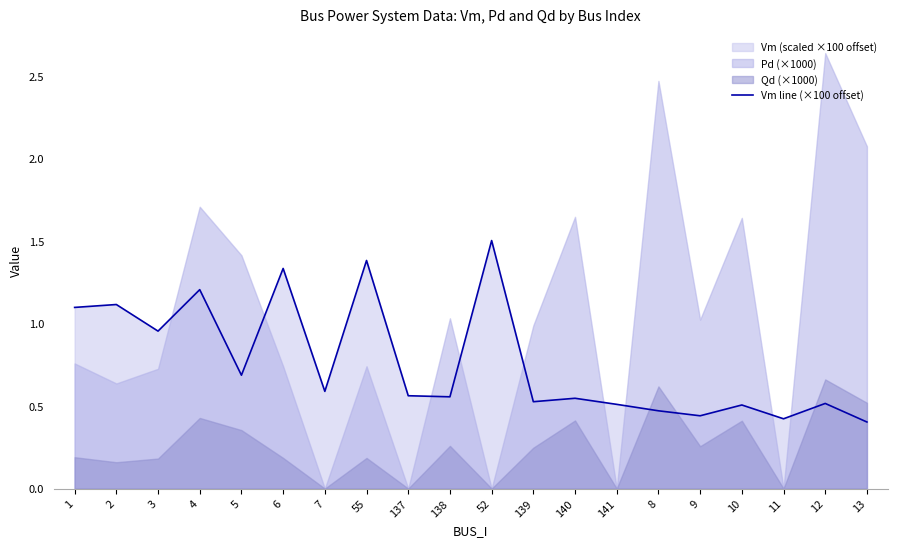

Reading right to left, extract all data points from this chart.

0.4	0.5	0.4	0.5	0.4	0.5	0.5	0.5	0.5	1.5	0.6	0.6	1.4	0.6	1.3	0.7	1.2	1.0	1.1	1.1